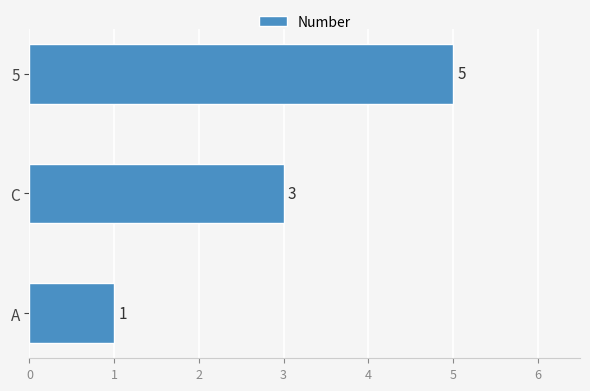

How many distinct data groups are displayed?

1